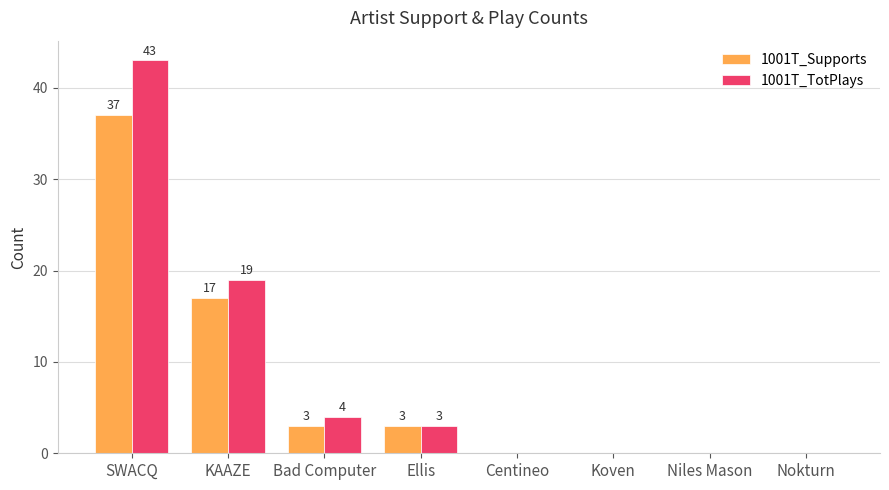

Reading left to right, what are all the values shown in this chart?

1001T_Supports: SWACQ=37	KAAZE=17	Bad Computer=3	Ellis=3	Centineo=0	Koven=0	Niles Mason=0	Nokturn=0
1001T_TotPlays: SWACQ=43	KAAZE=19	Bad Computer=4	Ellis=3	Centineo=0	Koven=0	Niles Mason=0	Nokturn=0